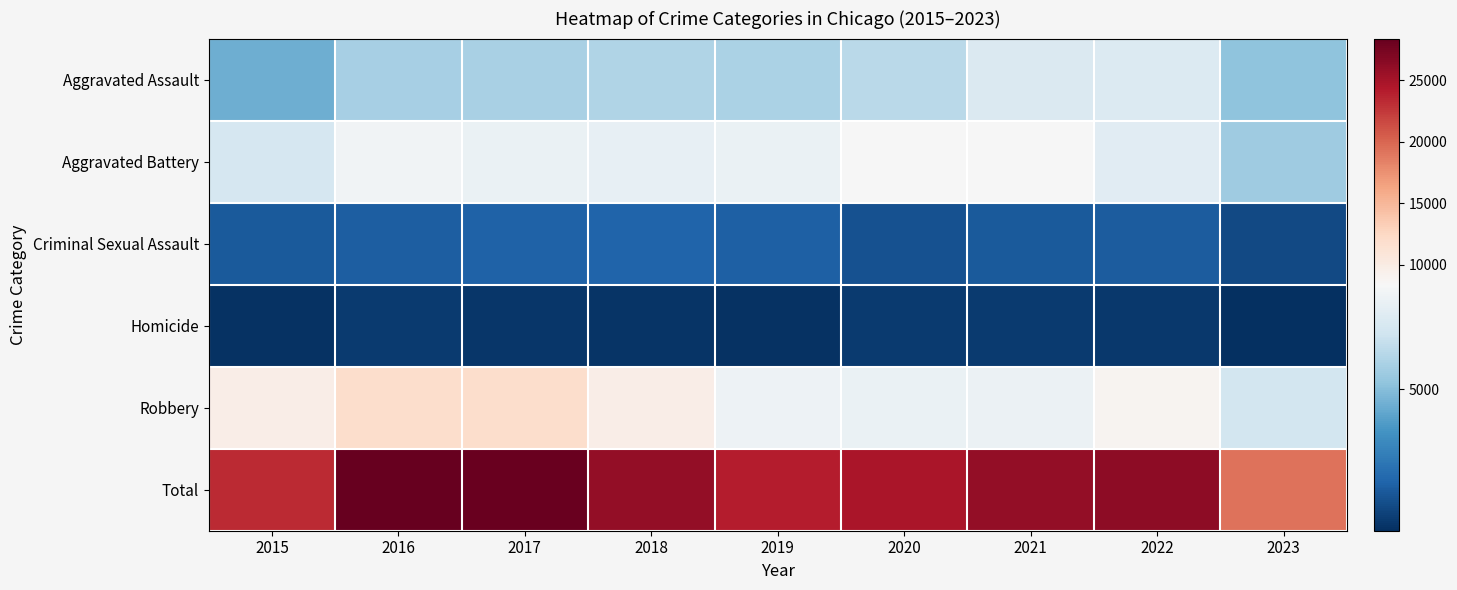

Reading left to right, extract all data points from this chart.

Aggravated Assault: 2015=4480	2016=5712	2017=5793	2018=6001	2019=5841	2020=6262	2021=7242	2022=7280	2023=5210
Aggravated Battery: 2015=7018	2016=8086	2017=7845	2018=7734	2019=7857	2020=8320	2021=8347	2022=7489	2023=5531
Criminal Sexual Assault: 2015=1683	2016=1834	2017=1959	2018=2004	2019=1897	2020=1471	2021=1699	2022=1771	2023=1230
Homicide: 2015=496	2016=786	2017=672	2018=589	2019=498	2020=787	2021=804	2022=719	2023=432
Robbery: 2015=9638	2016=11960	2017=11880	2018=9681	2019=7995	2020=7855	2021=7918	2022=8964	2023=6908
Total: 2015=23315	2016=28378	2017=28149	2018=26009	2019=24088	2020=24695	2021=26010	2022=26223	2023=19311